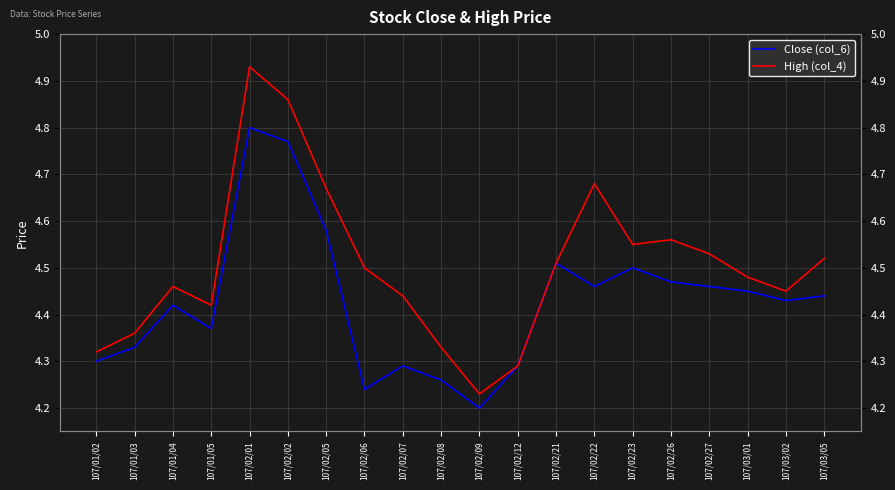

At which category does High (col_4) reach its first local peak?

107/01/04